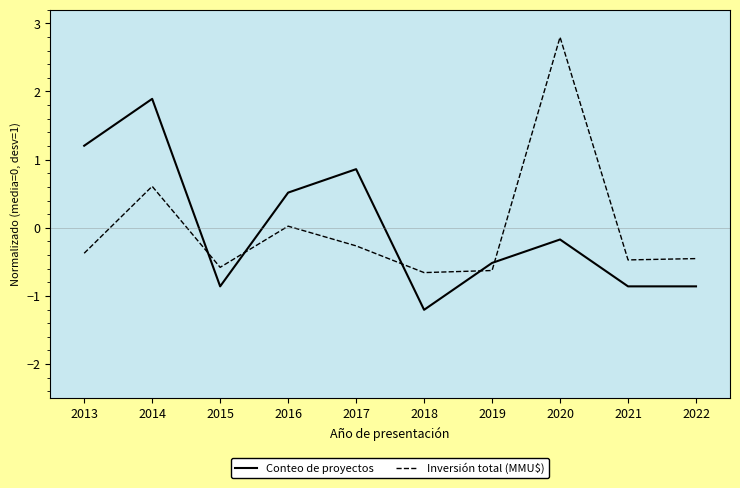

Which series changed the most between 2015 and 2022?

Inversión total (MMU$)